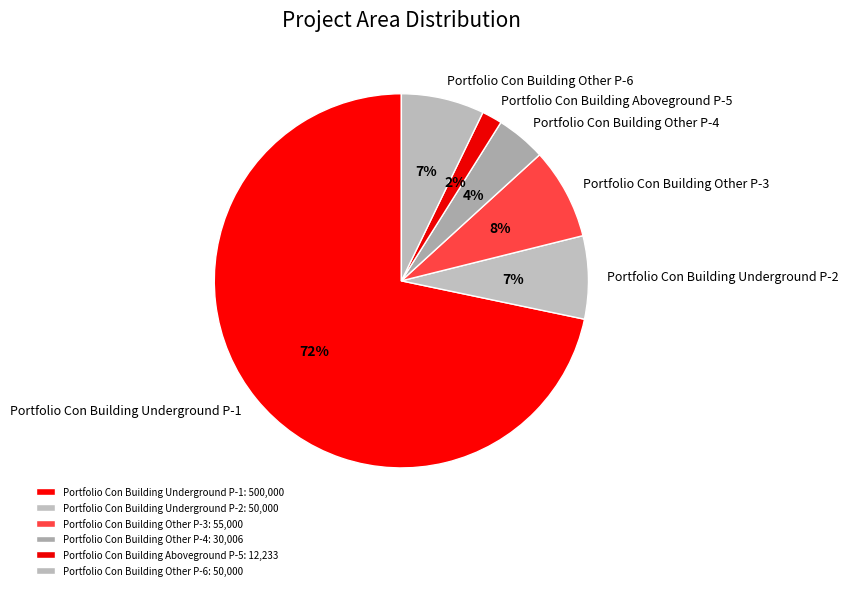

What percentage is the Portfolio Con Building Other P-6 slice, to the nearest percent?

7%